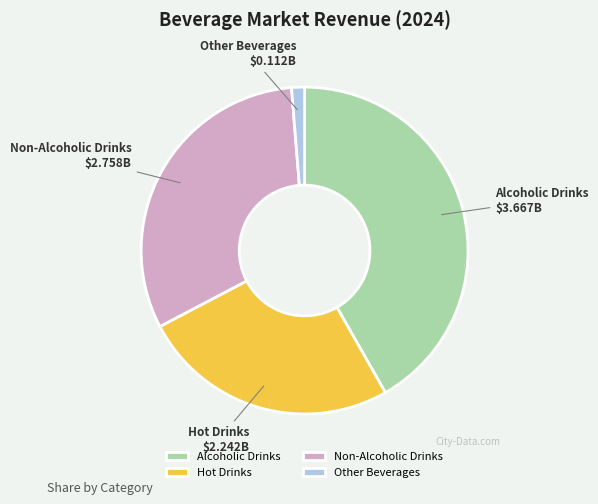

Does Non-Alcoholic Drinks account for over 50% of the chart?

No